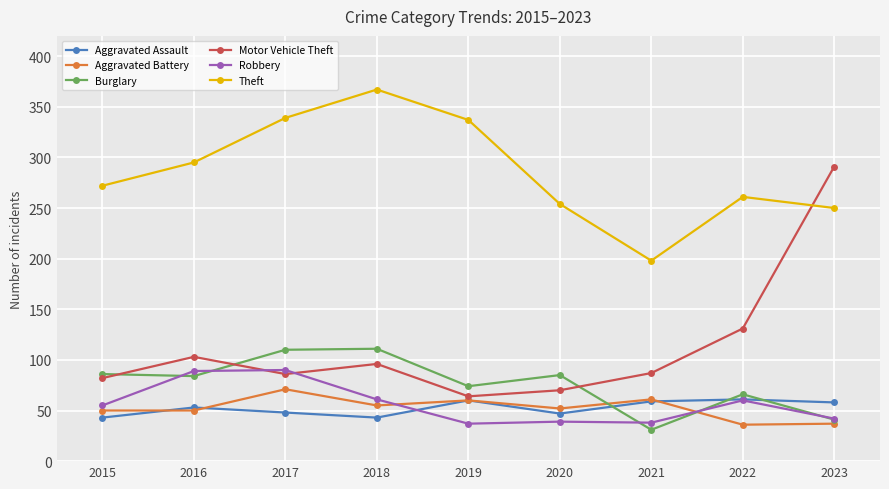

Is it true that Aggravated Assault equals 53 at 2016?

True